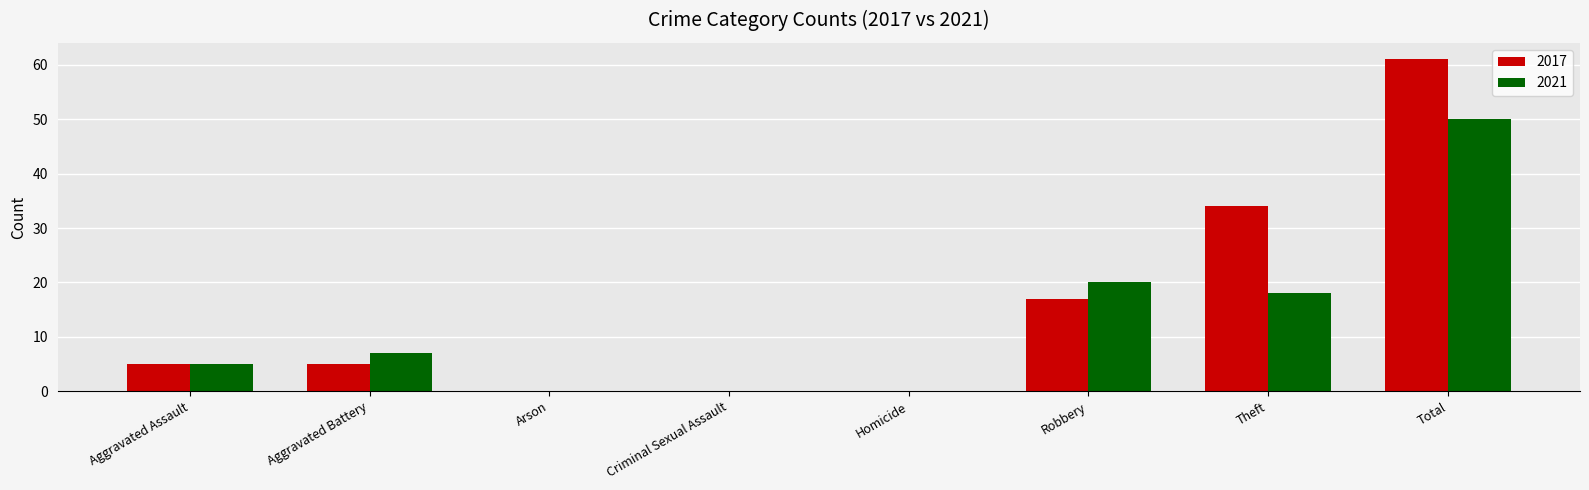

What is the sum of the 2017 values at Criminal Sexual Assault and Aggravated Assault?

5